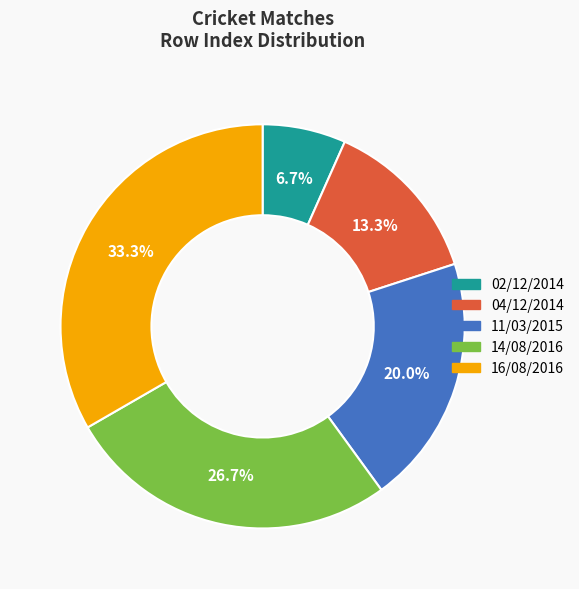

To the nearest percent, what is the difference between the 02/12/2014 and 14/08/2016 slice percentages?

20%